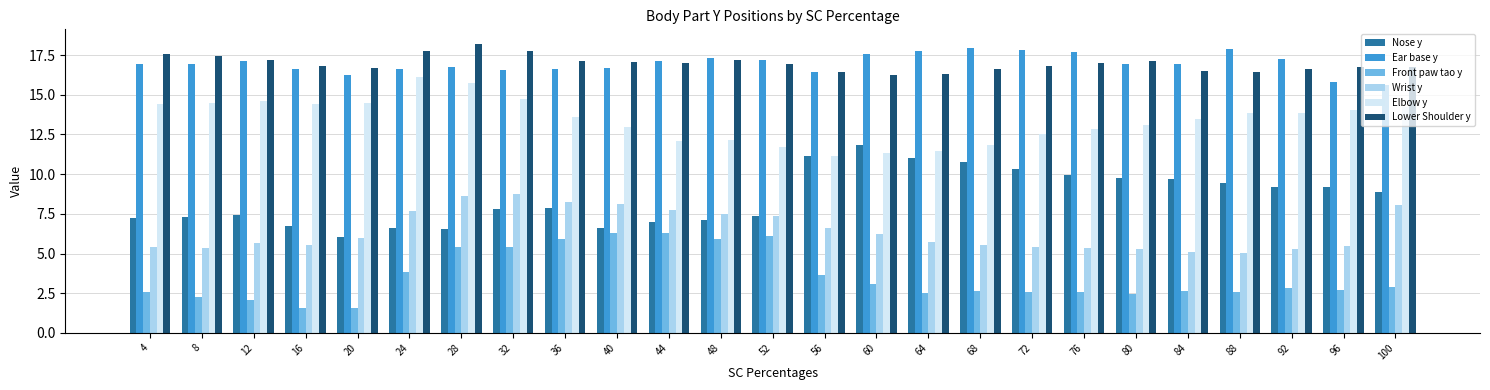

How many series are shown in this chart?

6